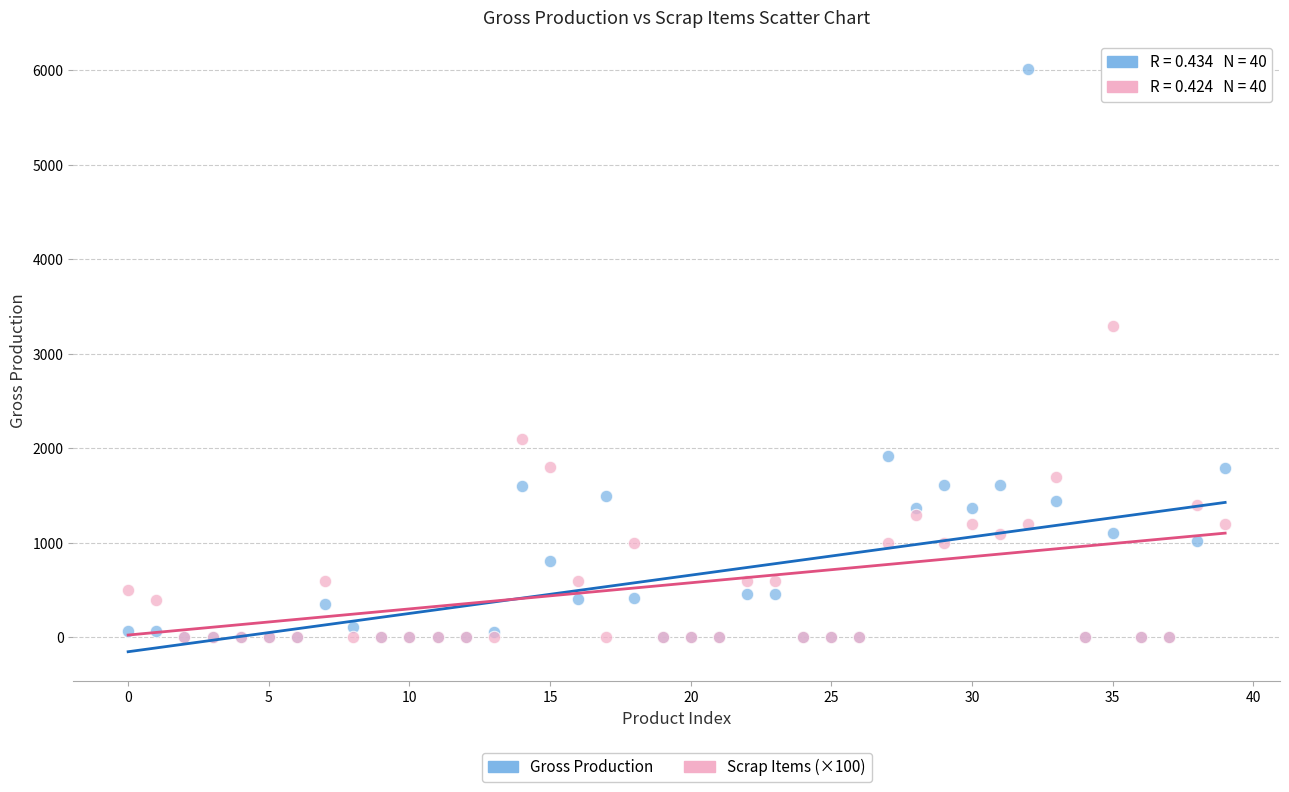

Which series has the widest spread of Y values?

Gross Production